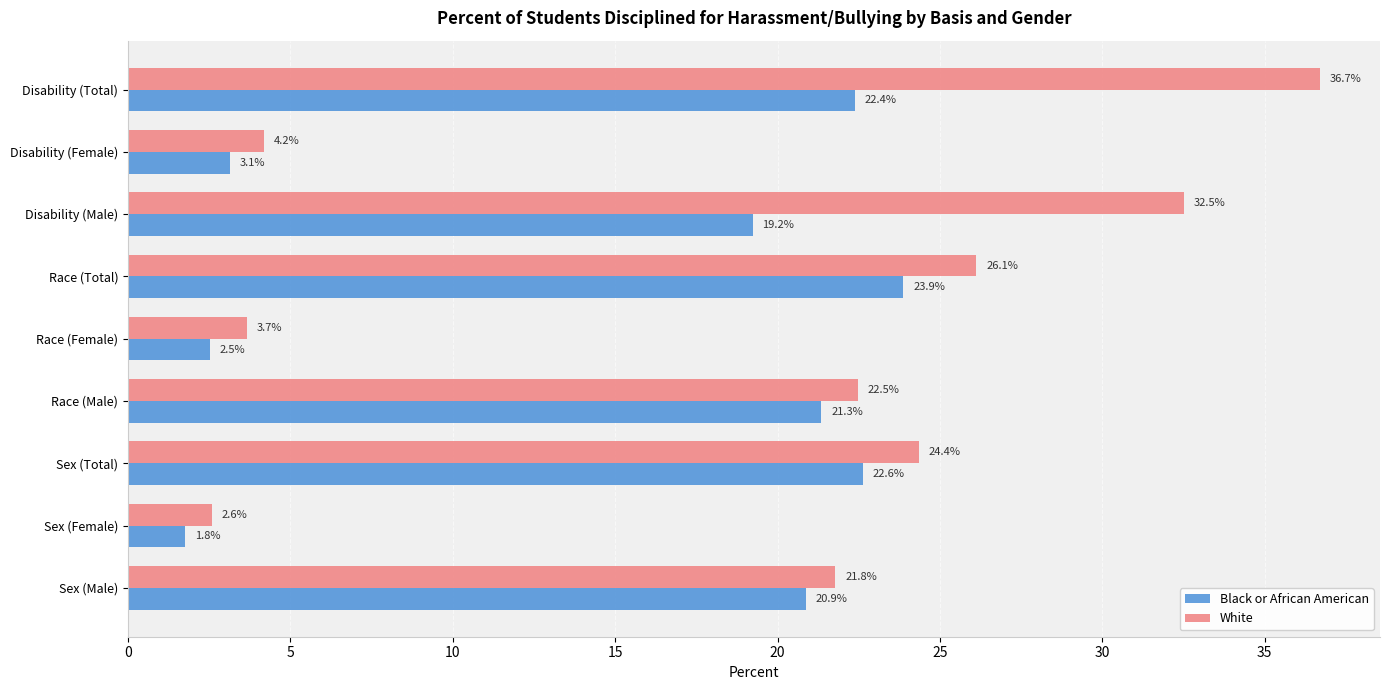

At which label is Black or African American closest to 12?

Disability (Male)